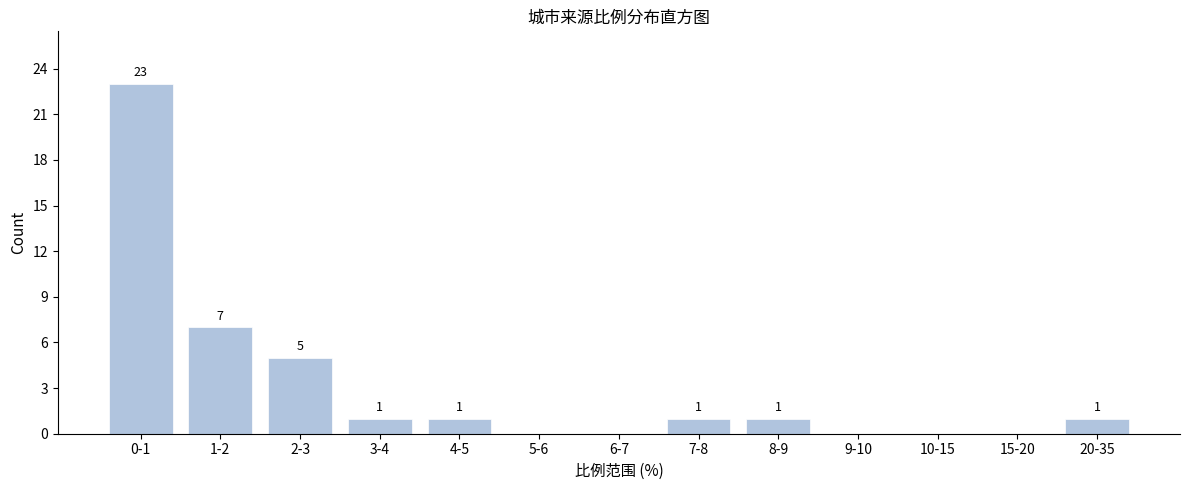

Reading right to left, what are all the values shown in this chart?

20-35=1	15-20=0	10-15=0	9-10=0	8-9=1	7-8=1	6-7=0	5-6=0	4-5=1	3-4=1	2-3=5	1-2=7	0-1=23